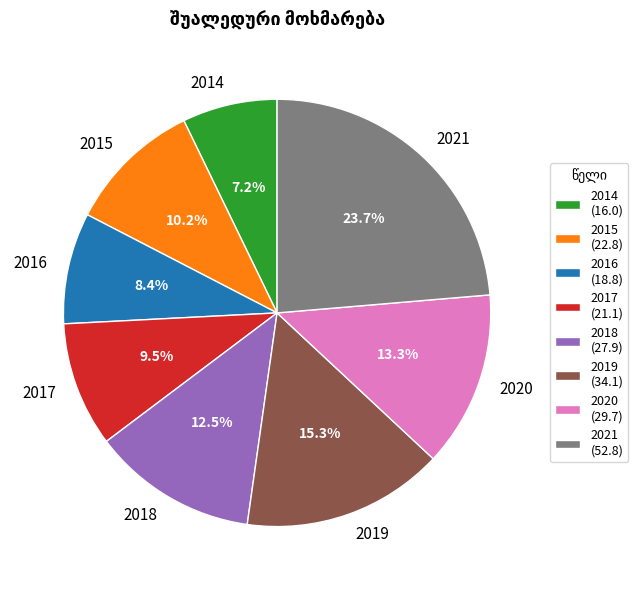

Between 2018 and 2017, which is larger?

2018